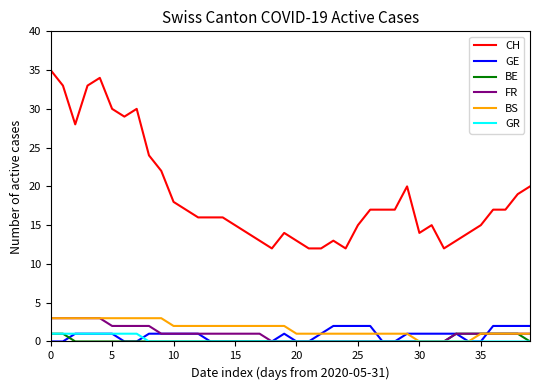

Which series has the largest range (max minus min)?

CH